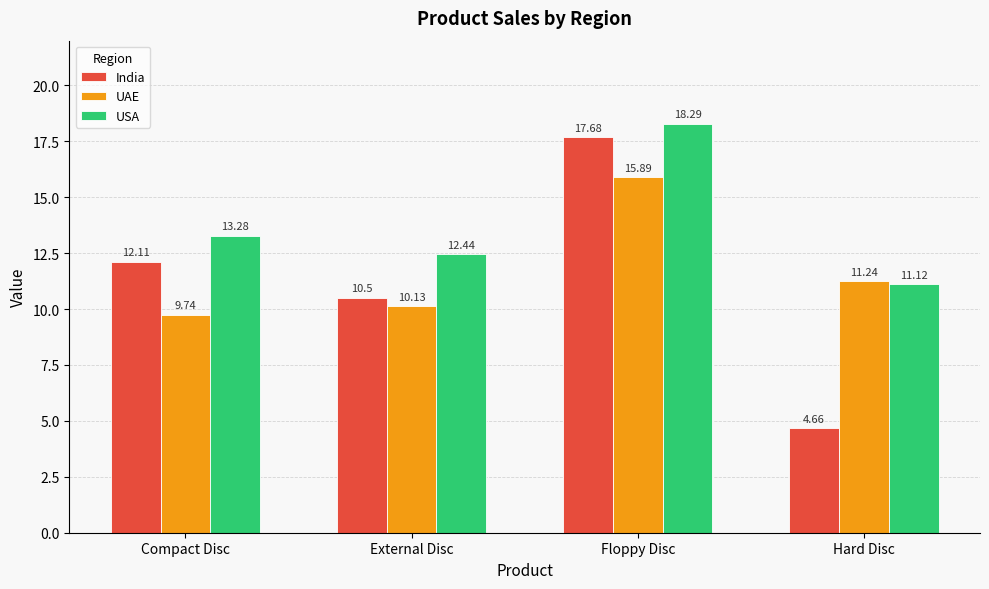

At which category does the chart reach its peak across all series?

Floppy Disc